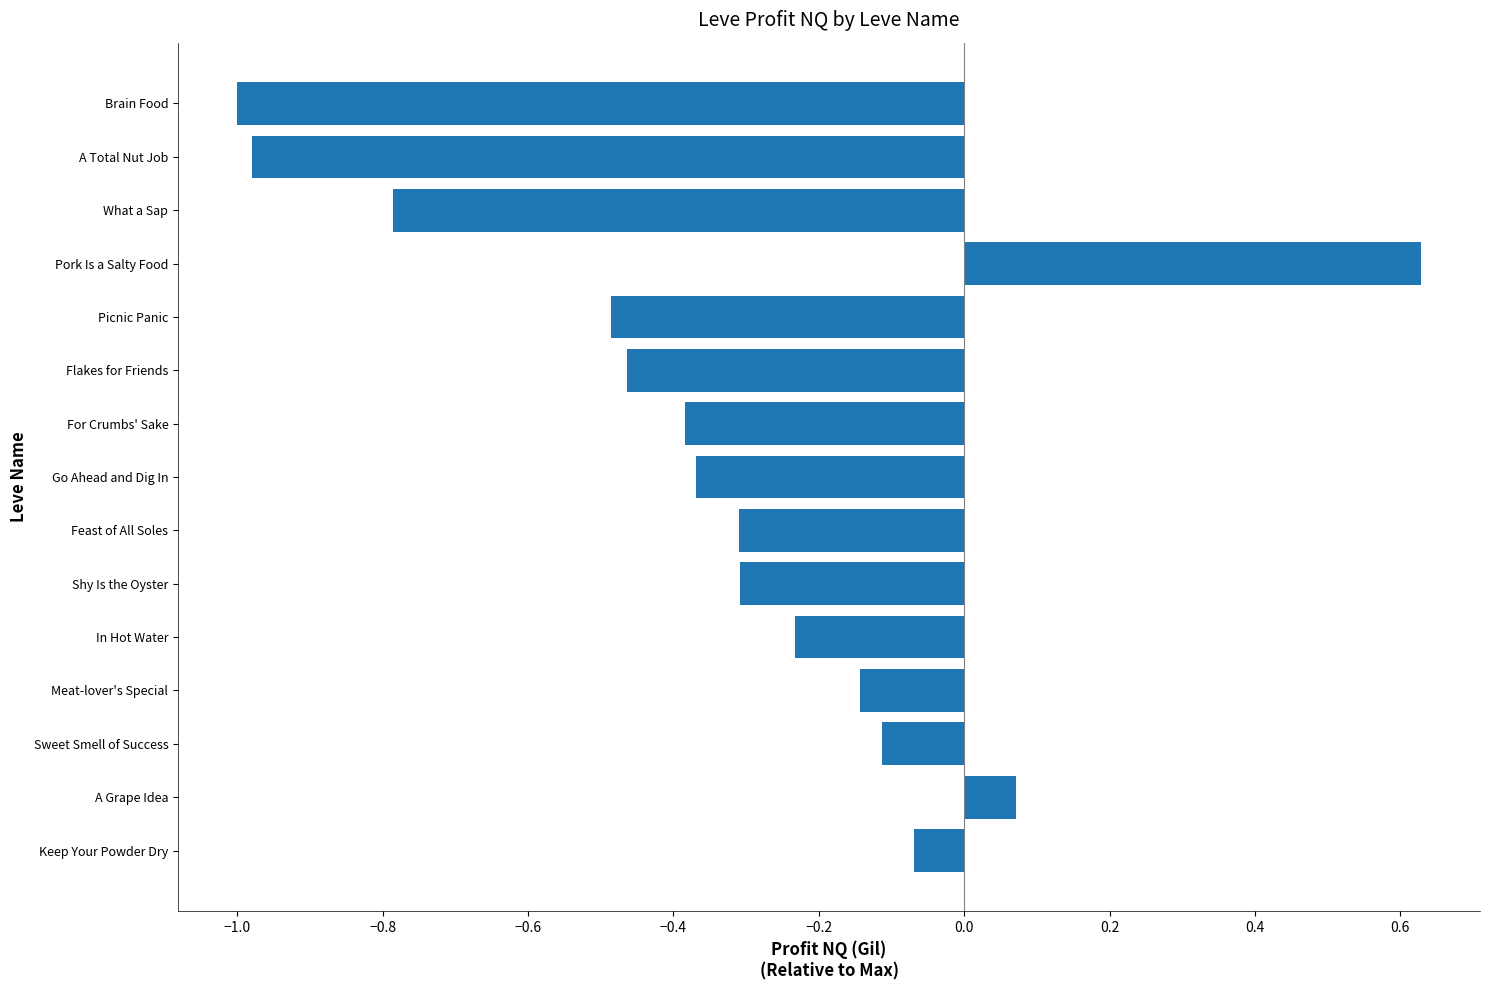

What value does the data have at Shy Is the Oyster?

-0.3